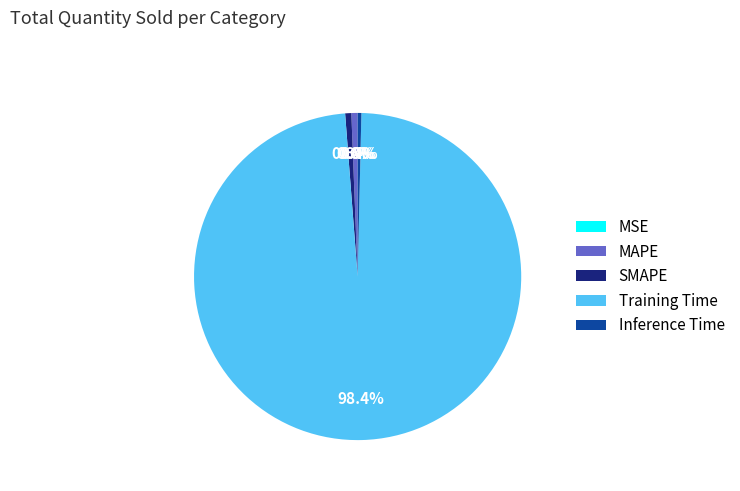

Does Inference Time account for over 50% of the chart?

No